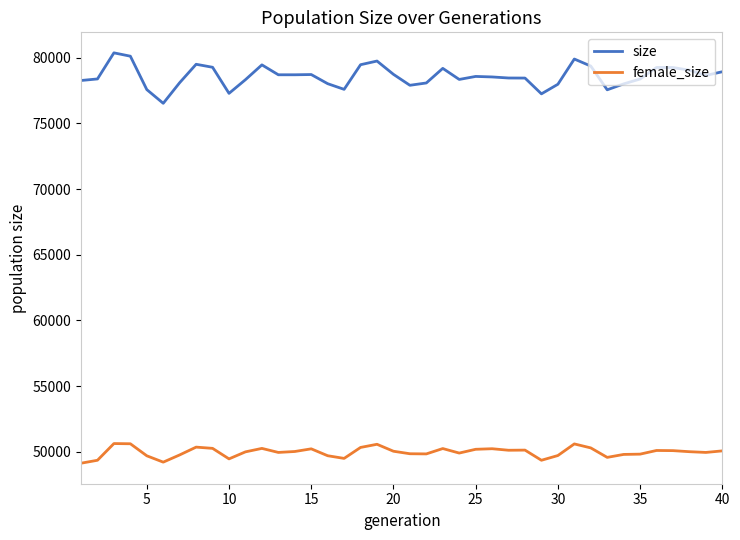

What is the minimum value shown in the chart?

49131